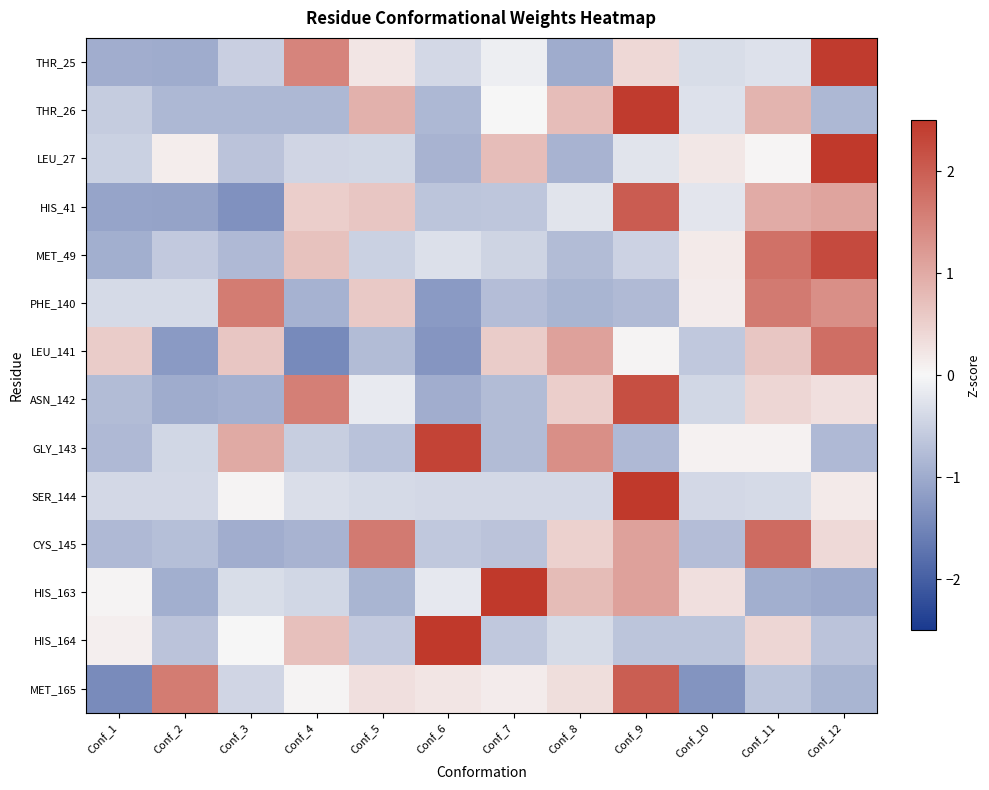

What is the smallest value displayed?

-1.4